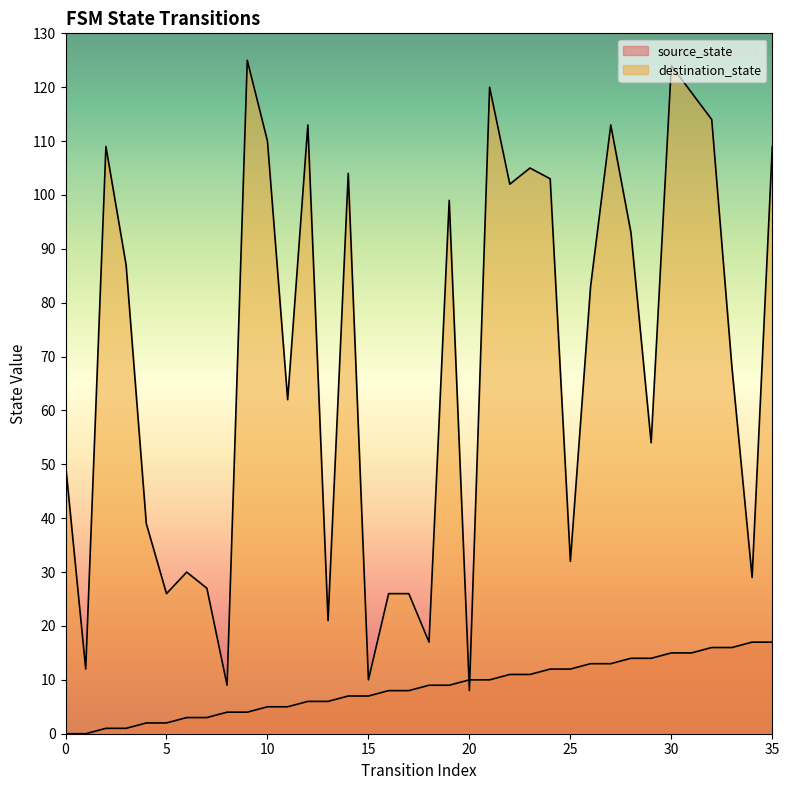

Between 17 and 33, which is larger?

33